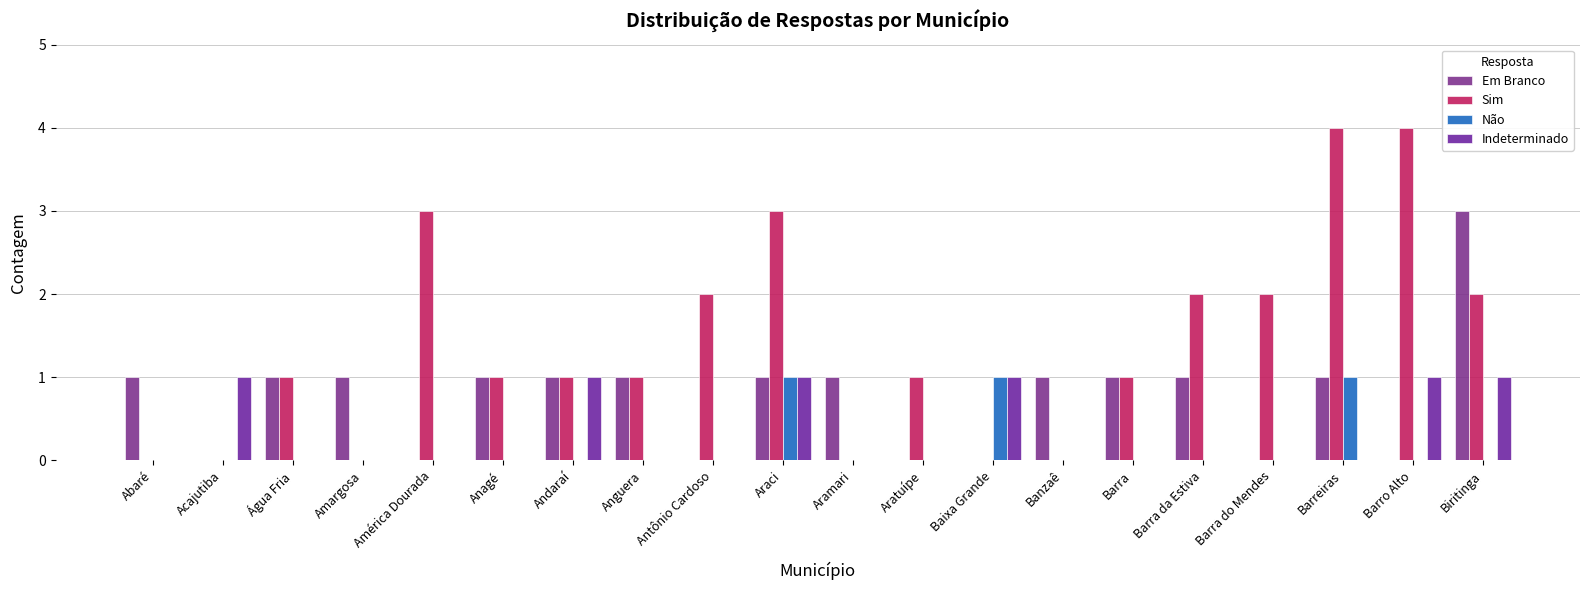

The value of Sim at Barra da Estiva is 2. True or false?

True